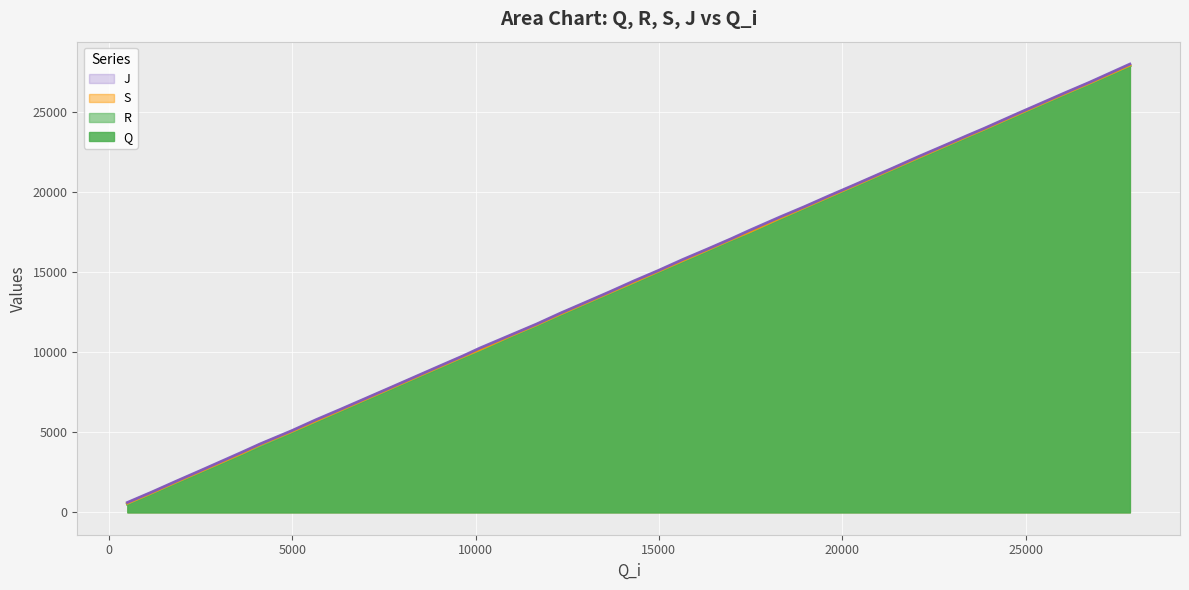

What is the difference between the second highest and minimum values in the S series?

26219